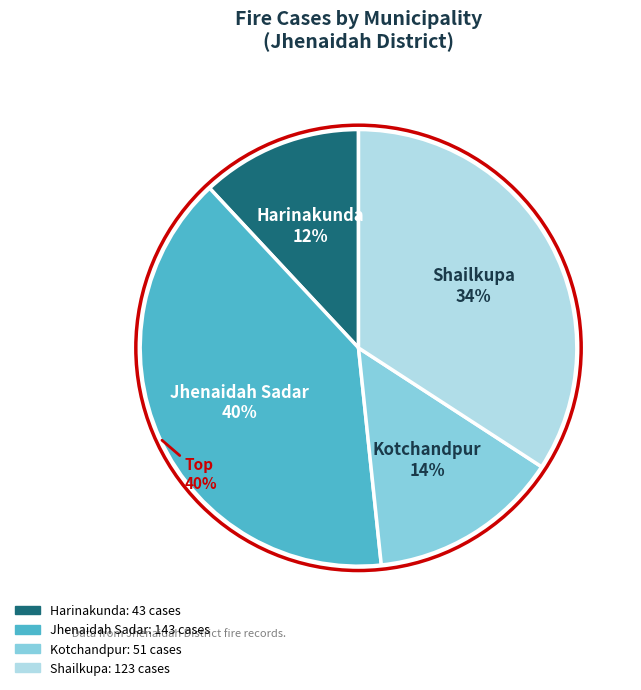

Does any single category account for the majority?

No